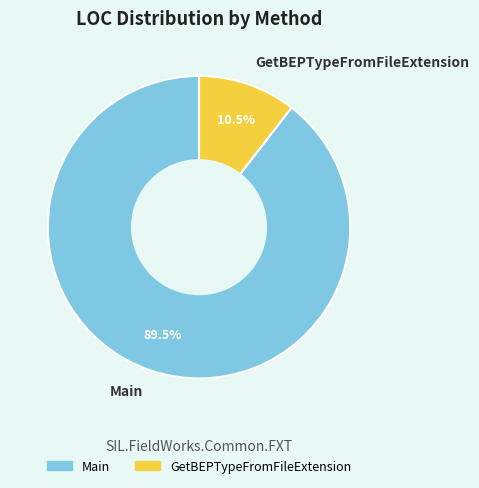

Does any single category account for the majority?

Yes